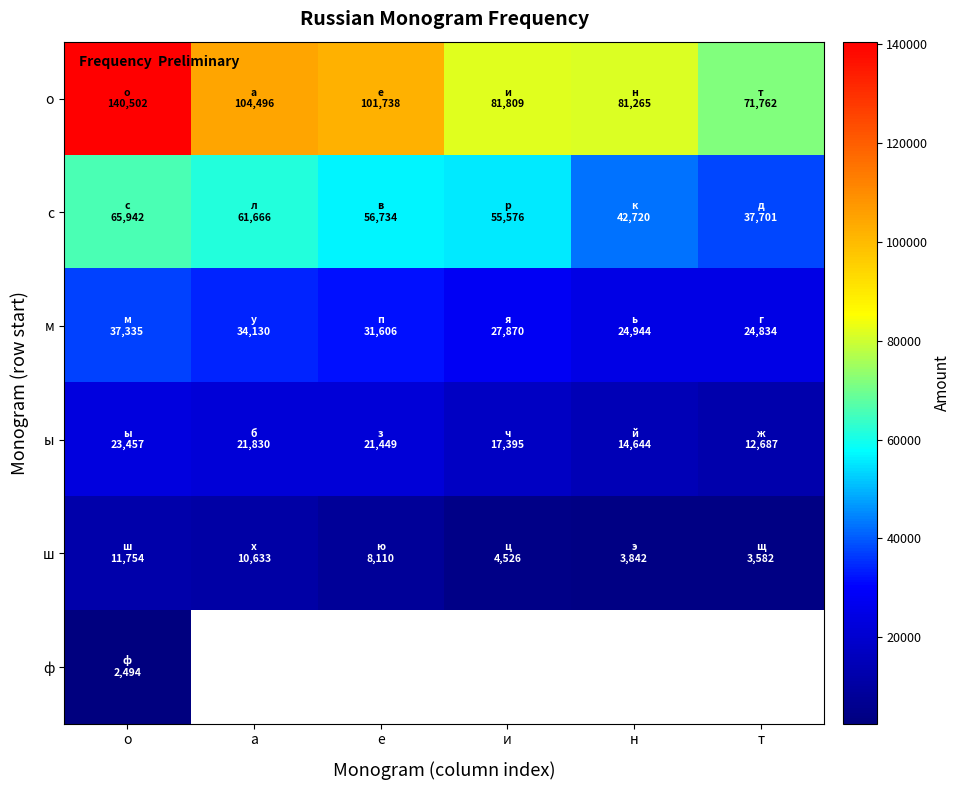

Which has a higher value, т or н?

н